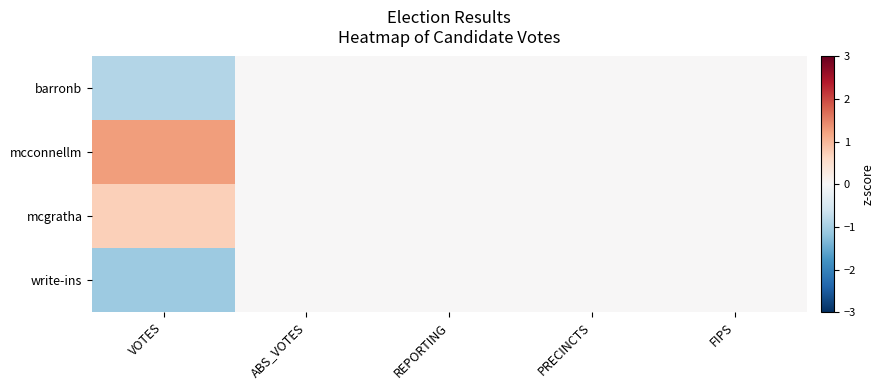

Reading right to left, what are all the values shown in this chart?

barronb: FIPS=0.0	PRECINCTS=0.0	REPORTING=0.0	ABS_VOTES=0.0	VOTES=-0.9
mcconnellm: FIPS=0.0	PRECINCTS=0.0	REPORTING=0.0	ABS_VOTES=0.0	VOTES=1.2
mcgratha: FIPS=0.0	PRECINCTS=0.0	REPORTING=0.0	ABS_VOTES=0.0	VOTES=0.7
write-ins: FIPS=0.0	PRECINCTS=0.0	REPORTING=0.0	ABS_VOTES=0.0	VOTES=-1.1